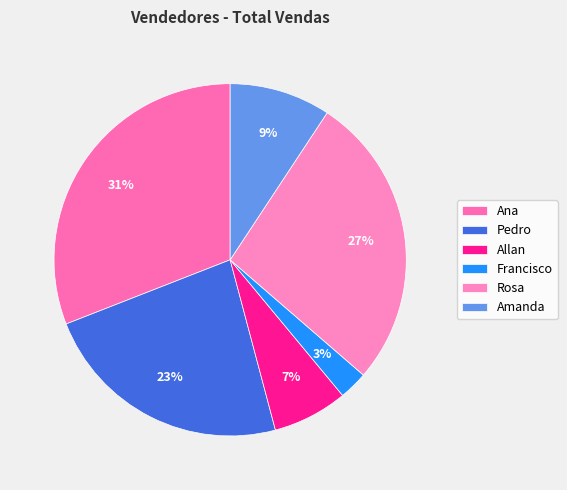

Count the number of slices in the pie.

6